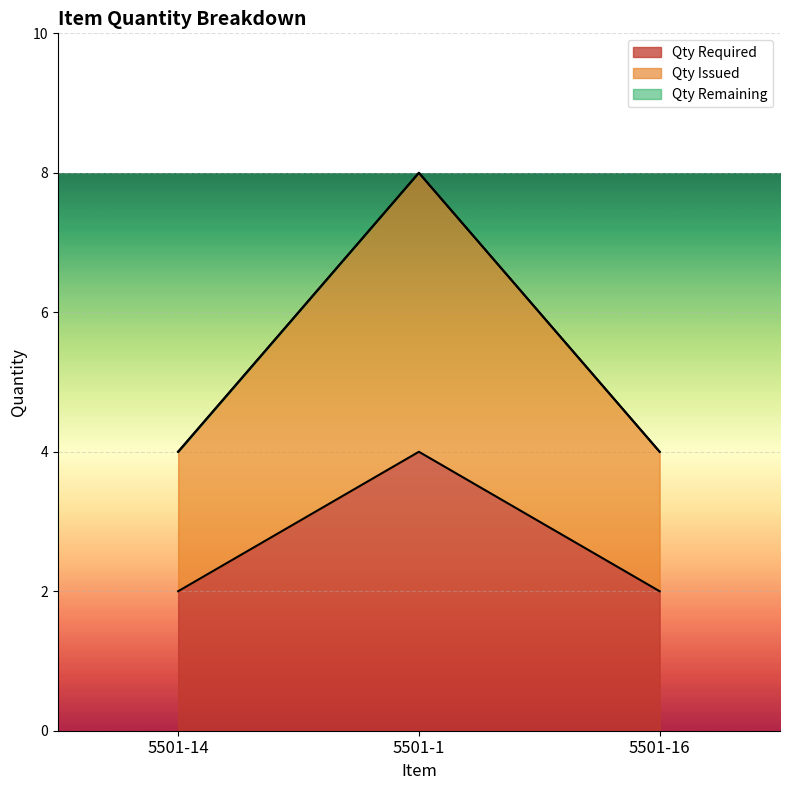

What is the spread (max minus min) of values at 5501-16?

2